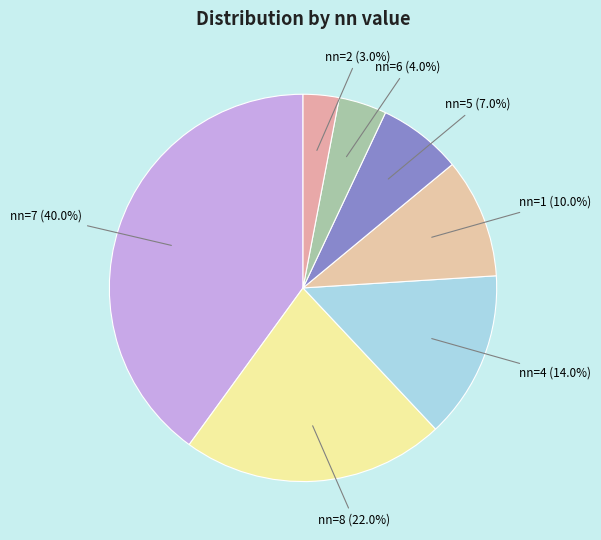

What is the largest slice in the pie chart?

nn=7